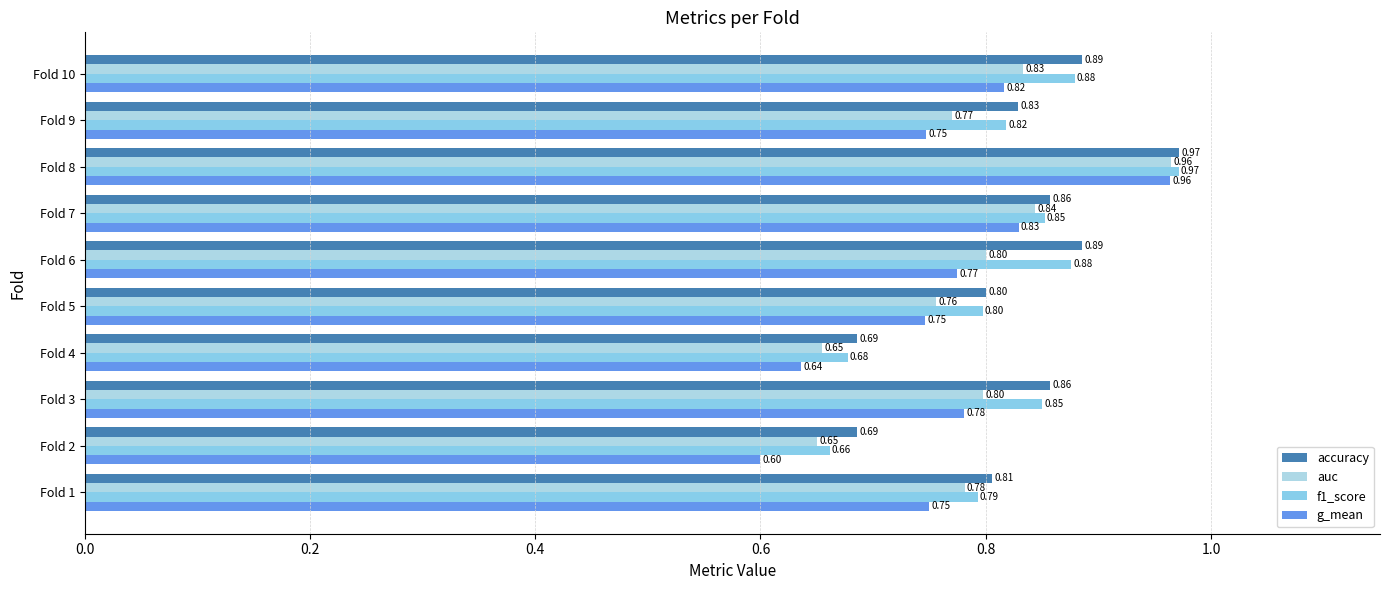

How many distinct data groups are displayed?

4